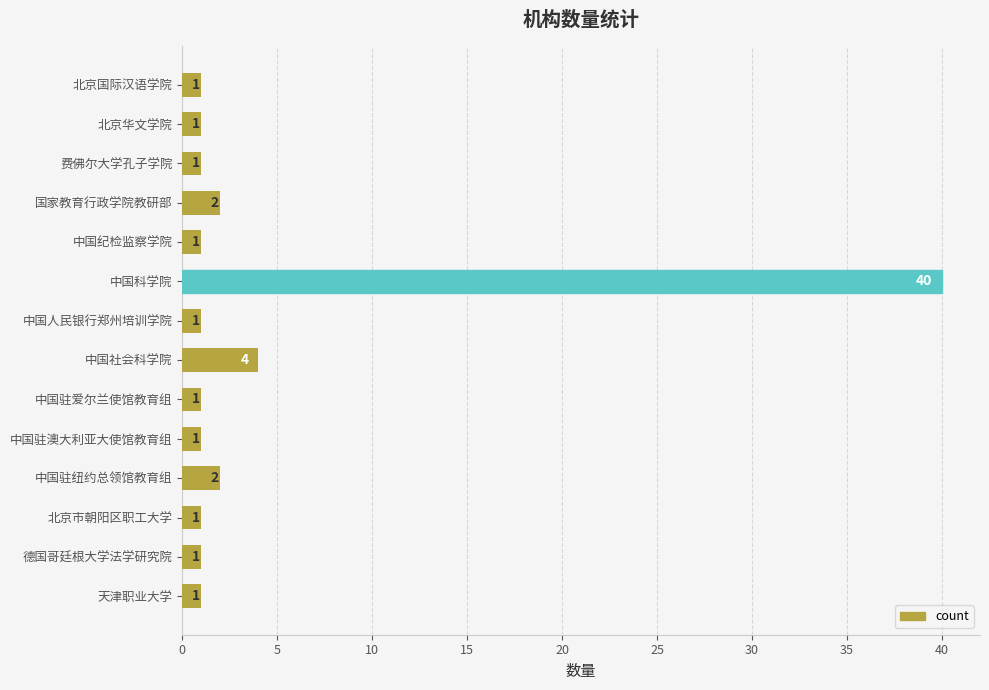

What is the label of the 9th bar from the top?

中国驻爱尔兰使馆教育组